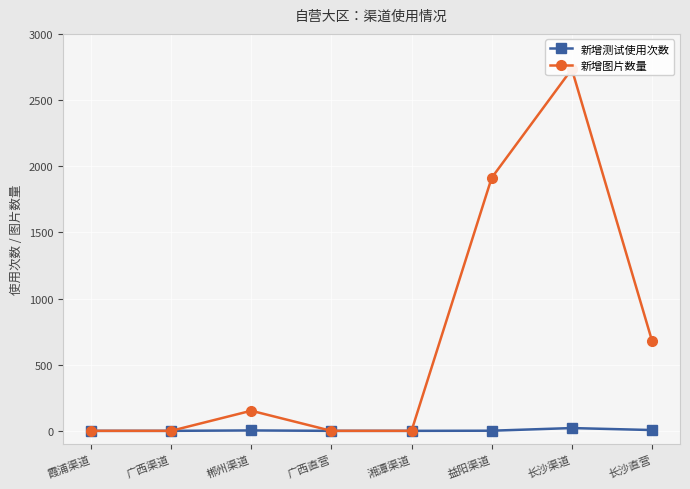

The value of 新增测试使用次数 at 广西渠道 is 0. True or false?

True